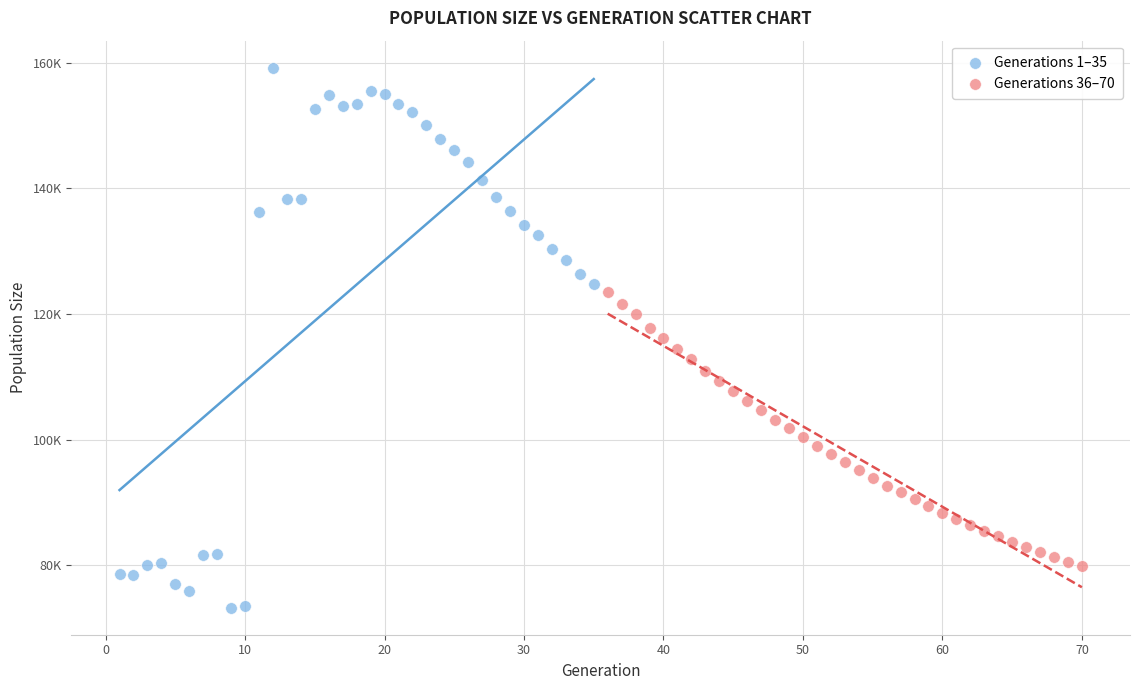

What are all the series names shown in the legend?

Generations 1–35, Generations 36–70